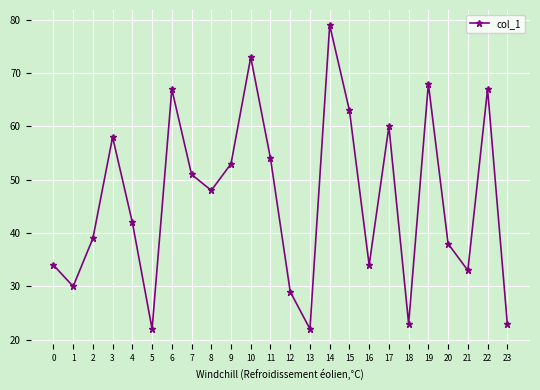

What is the sum of all values?

1110